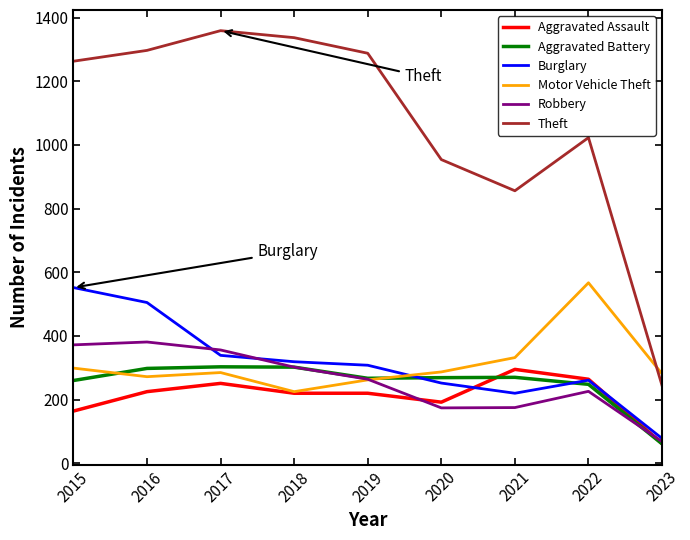

At which label does Robbery first exceed 264?

2015